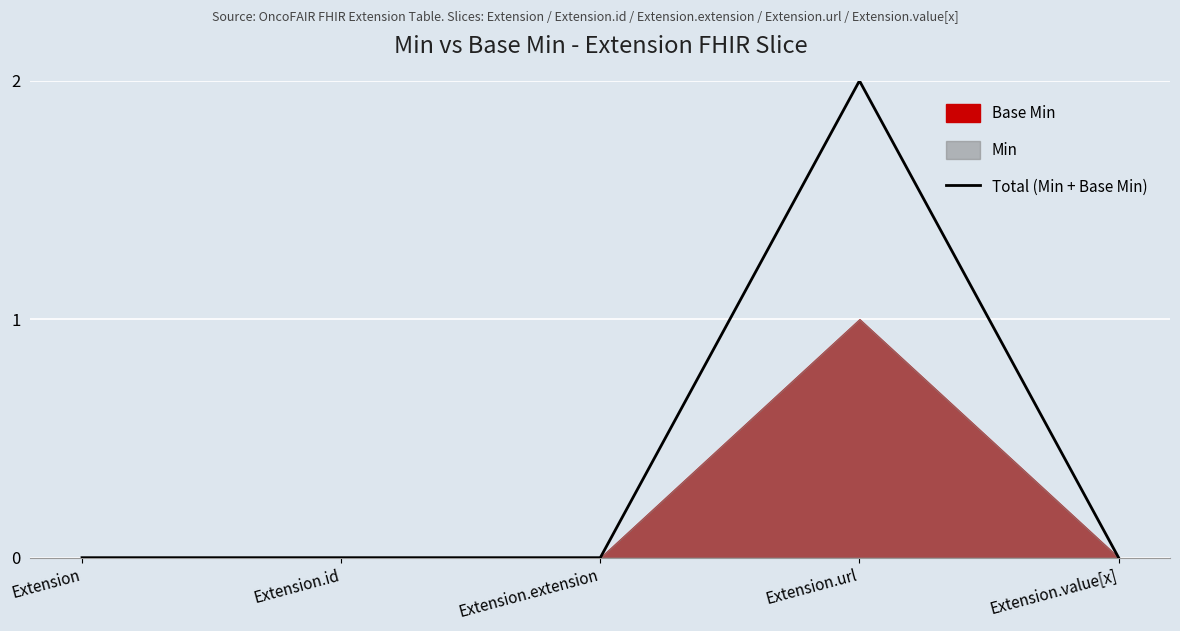

True or false: Total (Min + Base Min) has a value of -1 at Extension.id.

False